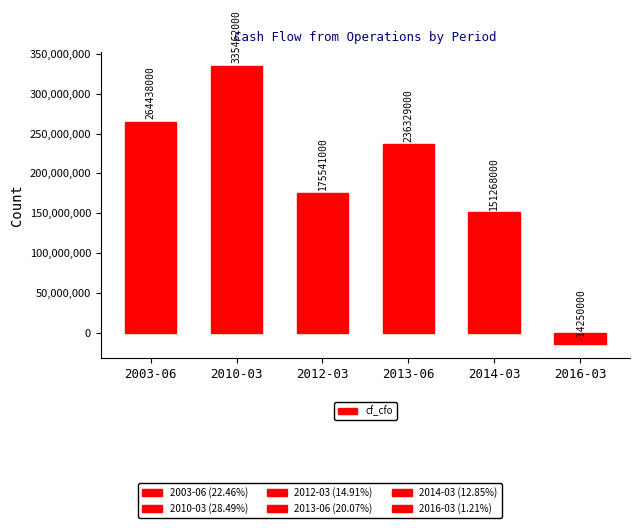

Which label corresponds to the smallest value in the chart?

2016-03